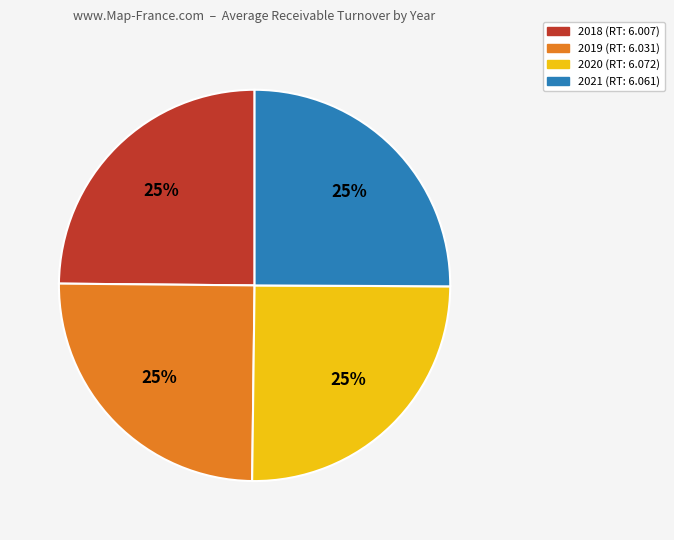

The 2021 (RT: 6.061) slice represents 34% of the pie. True or false?

False